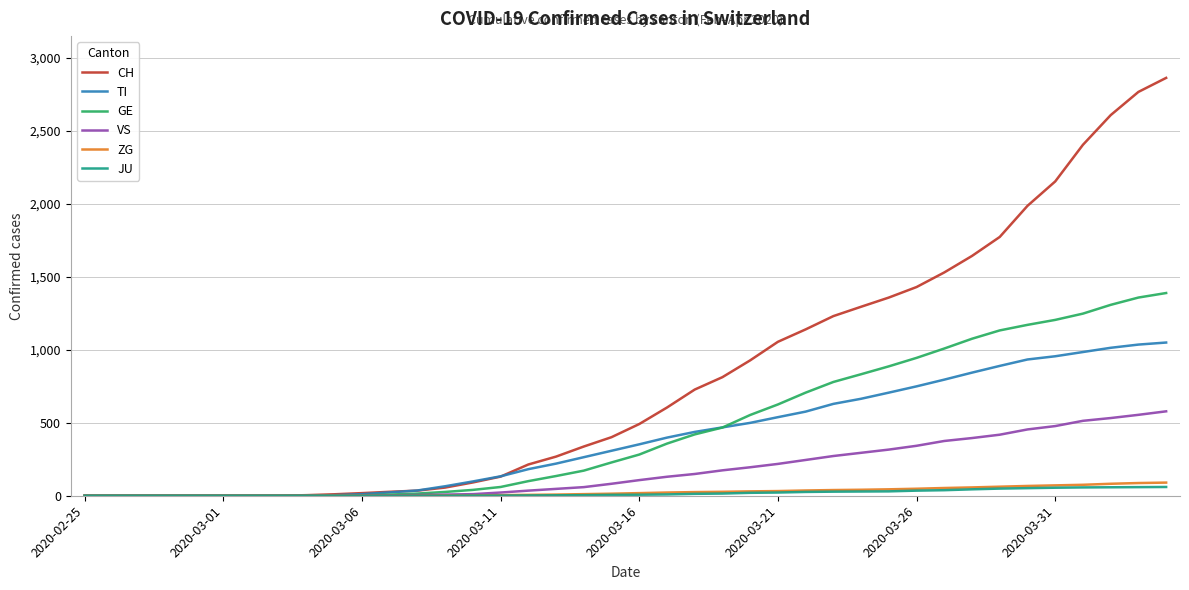

Which series has the widest spread of values?

CH